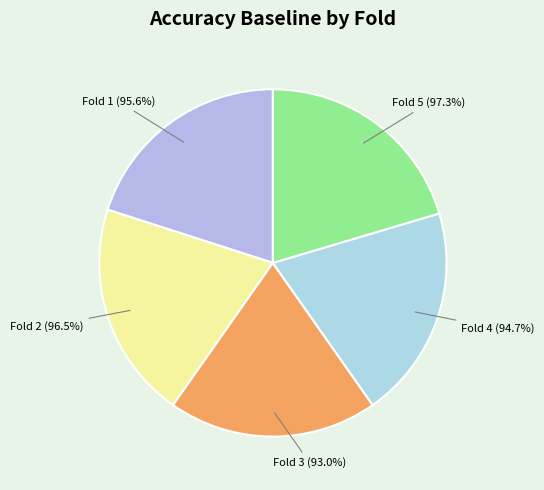

What is the total percentage of 1 and 4?

39.9%